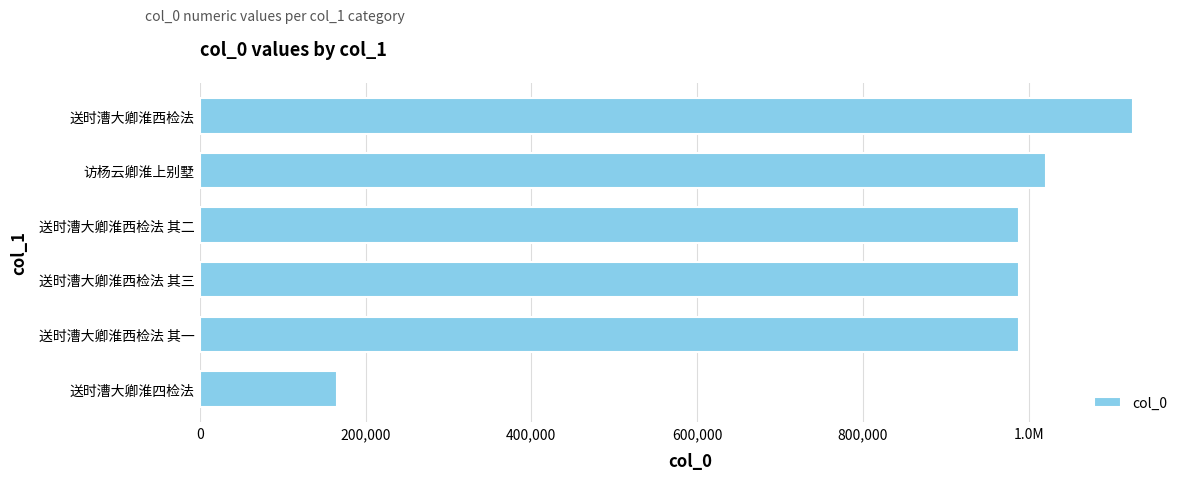

Are the bars horizontal?

Yes